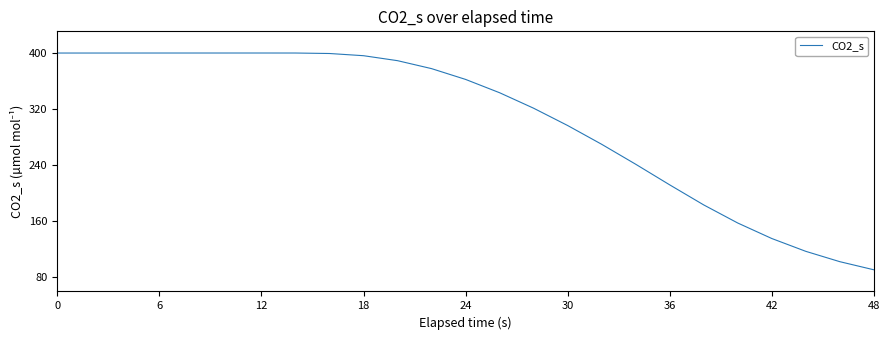

What is the maximum value shown in the chart?

400.2